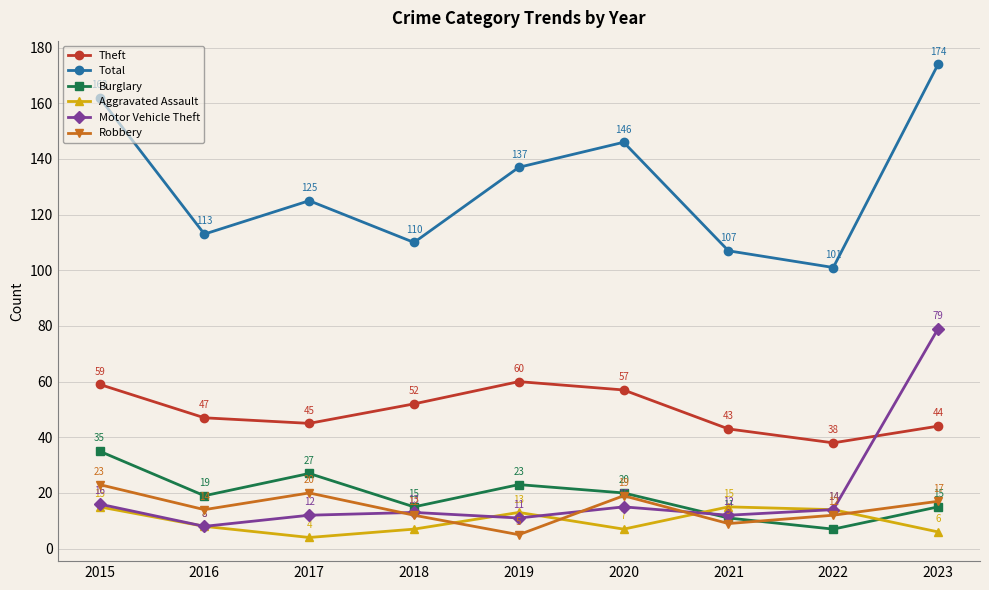

How many categories are shown in the chart?

9